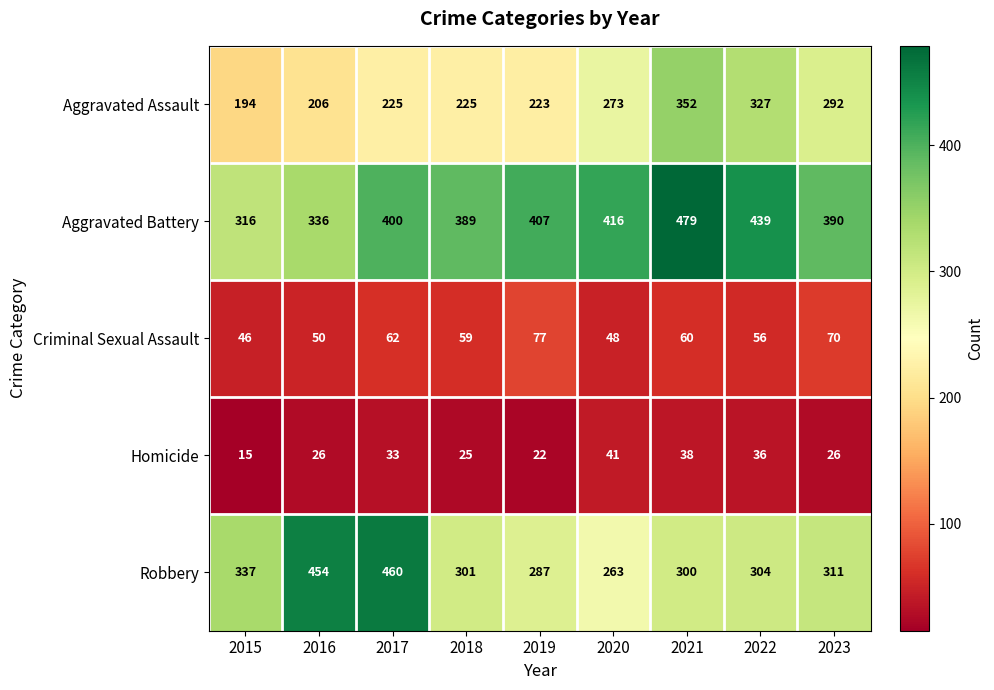

At which category does the chart reach its peak across all series?

2021